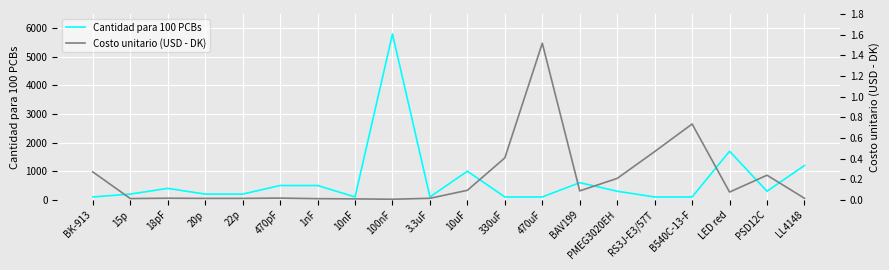

What is the value of the Costo unitario (USD - DK) point at the 18th from the left?

0.1